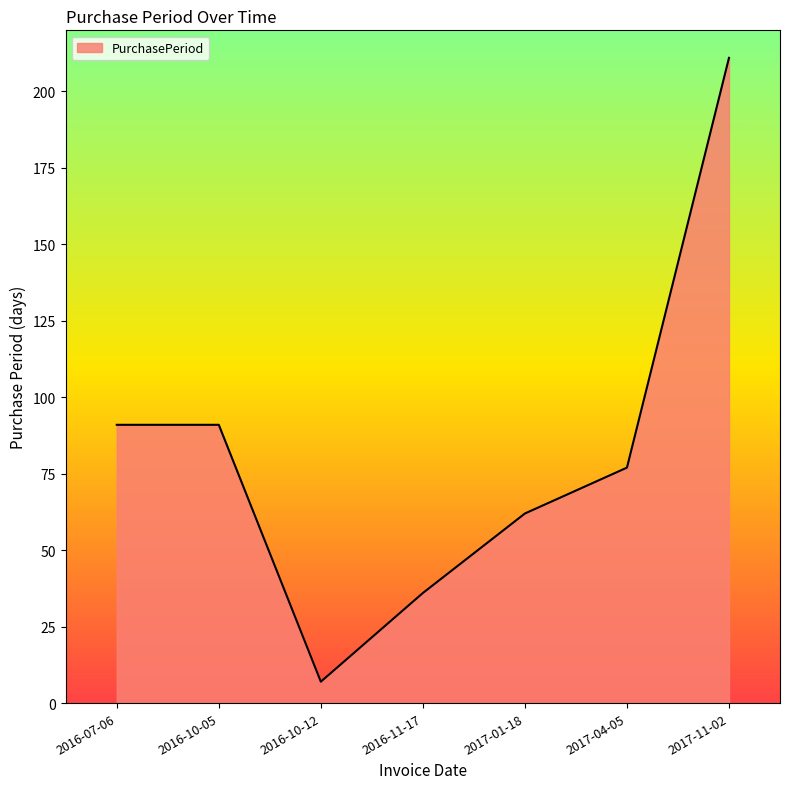

True or false: there are more than 2 points higher than both neighbors.

False